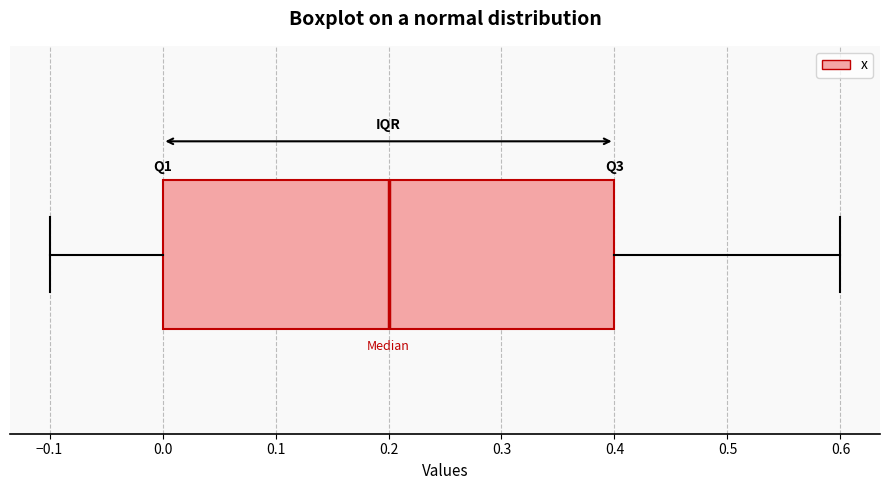

Read this box plot against the x-axis: the position of the median line, the range covered by the box, and the ends of both whiskers. The values are not printed on the chart, so give them approximately, as read against the axis.

median 0.2, box 0.0 to 0.4, whiskers -0.1 to 0.6